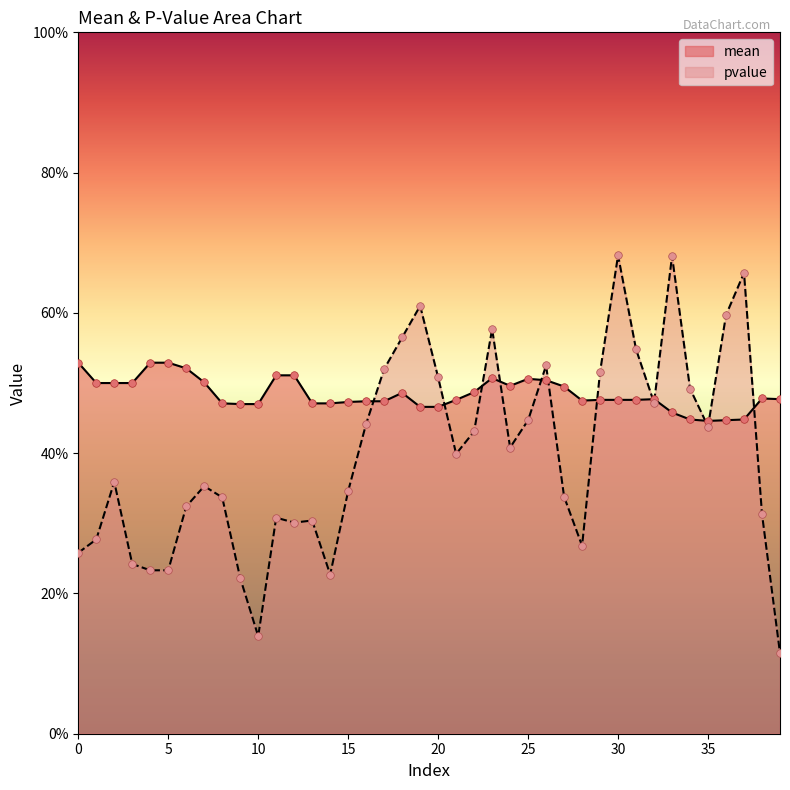

Which series has the widest spread of Y values?

pvalue